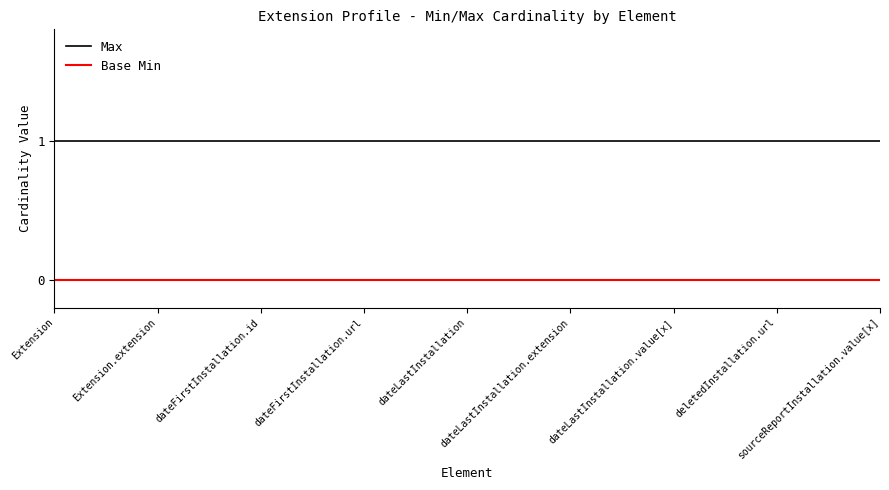

True or false: Base Min and Max cross at least once.

False